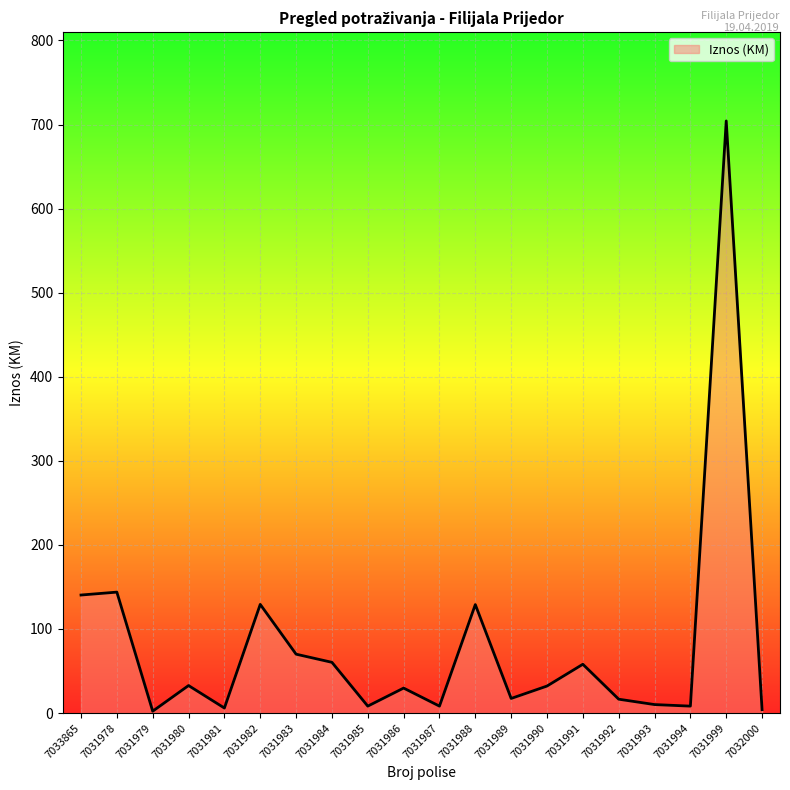

Which has a higher value, 7031994 or 7031989?

7031989